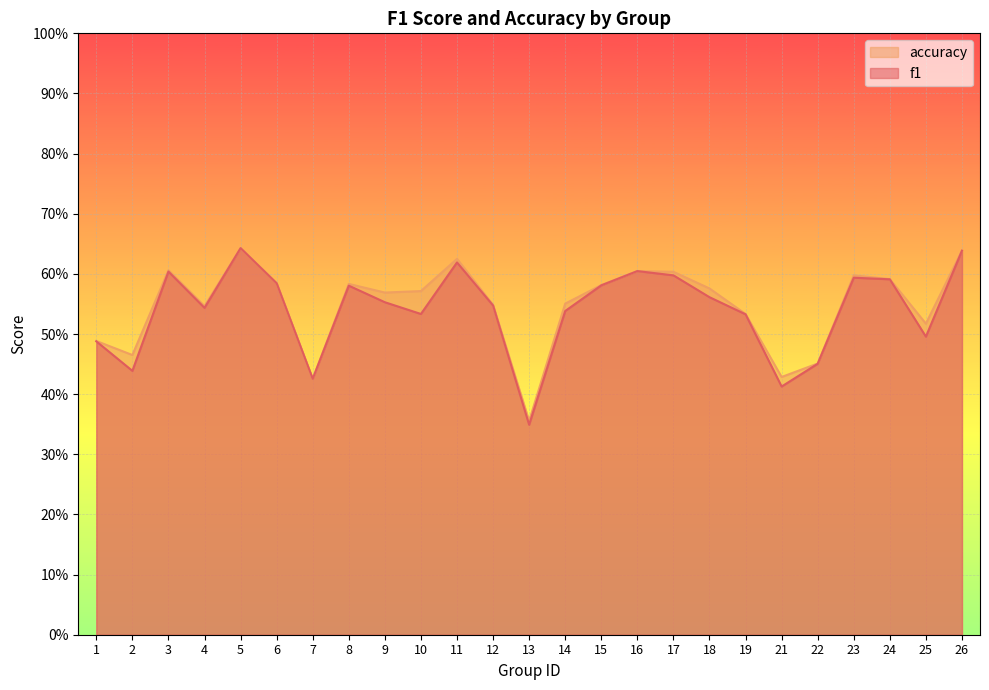

In f1, how many points are higher than both neighbors (excluding endpoints)?

6